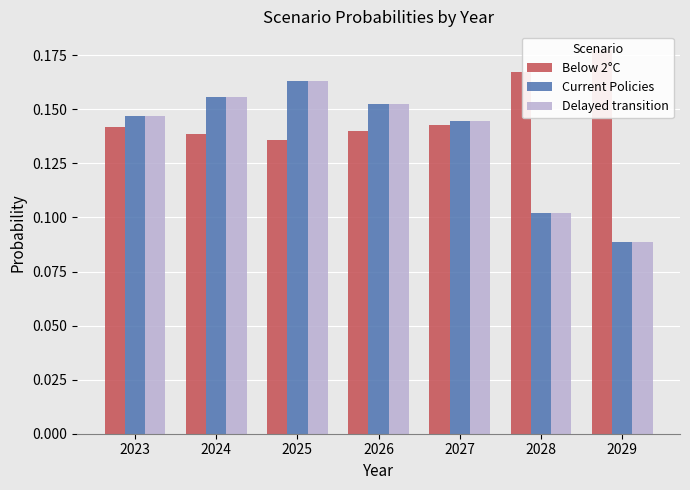

Between 2025 and 2026, which series saw the biggest shift?

Delayed transition